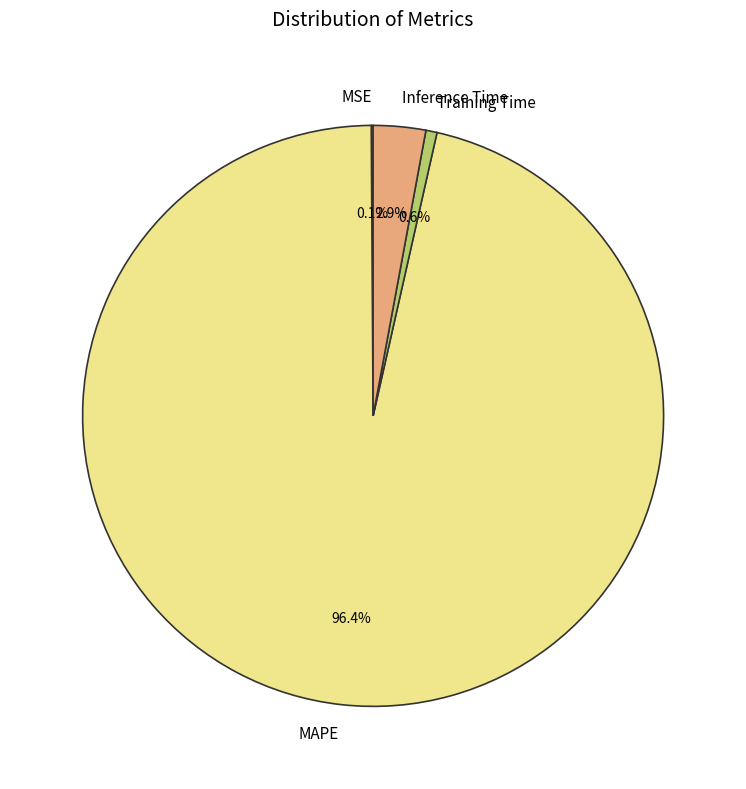

Does MAPE represent more than half of the total?

Yes